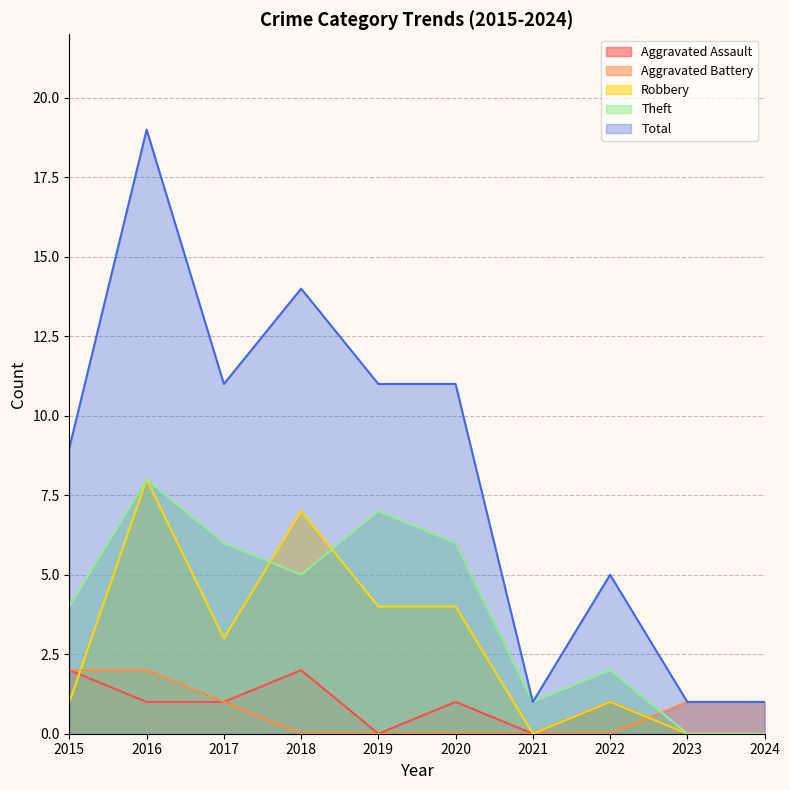

True or false: Robbery has more than 2 points higher than both neighbors.

True